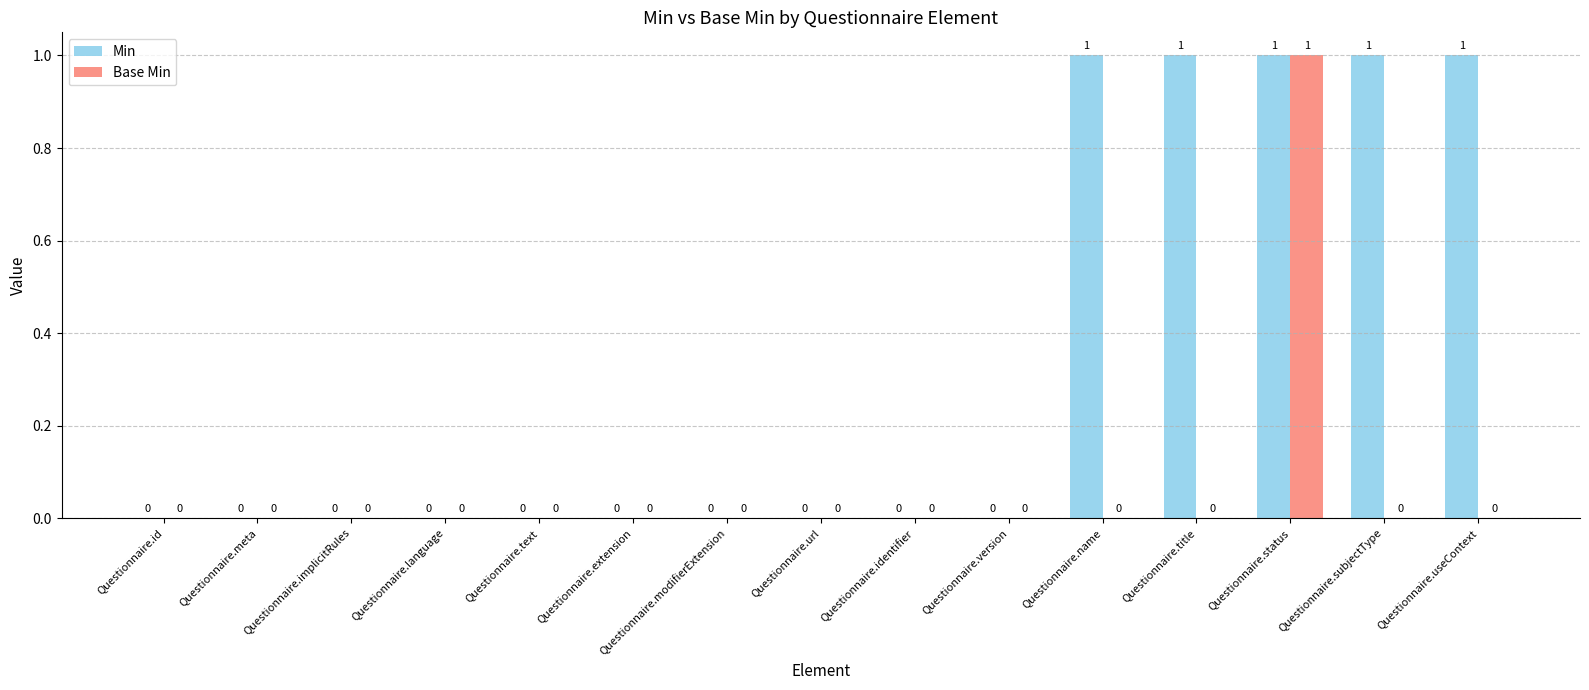

True or false: Min has a value of 0 at Questionnaire.language.

True